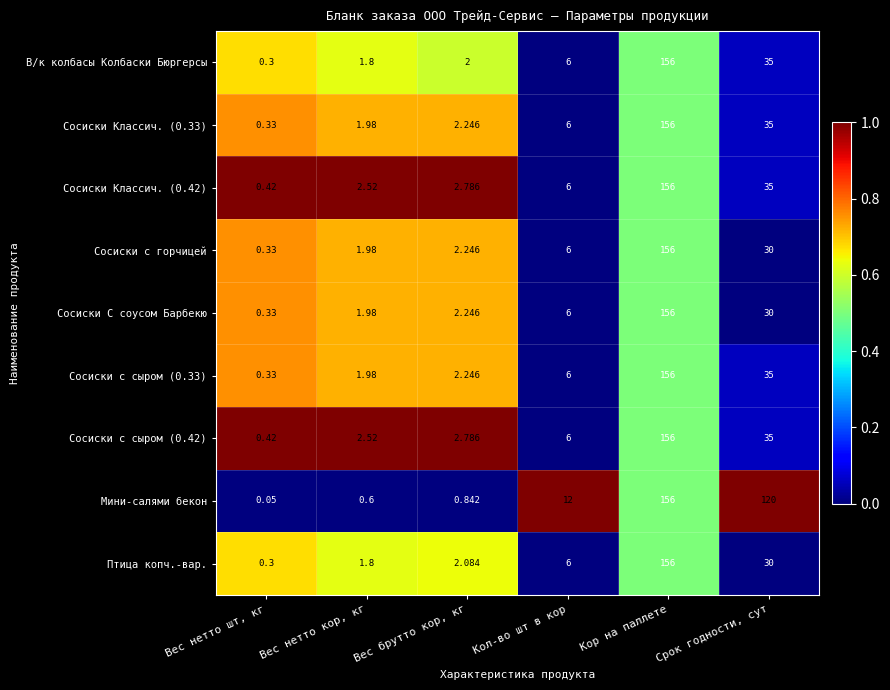

Which category has the lowest value in the Сосиски С соусом Барбекю series?

Вес нетто шт, кг